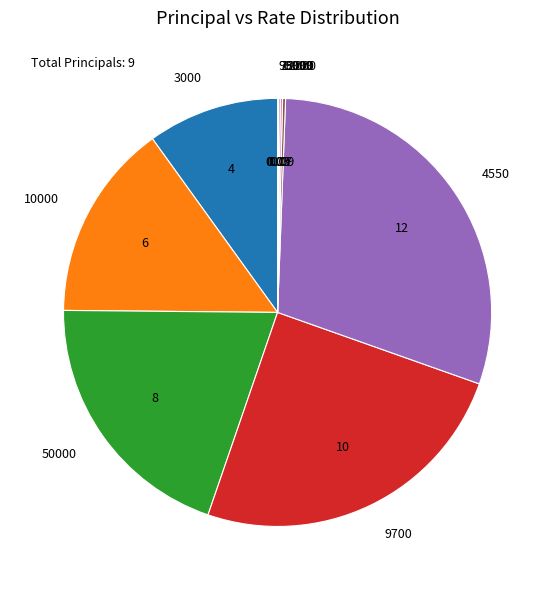

Does 9700 account for over 50% of the chart?

No